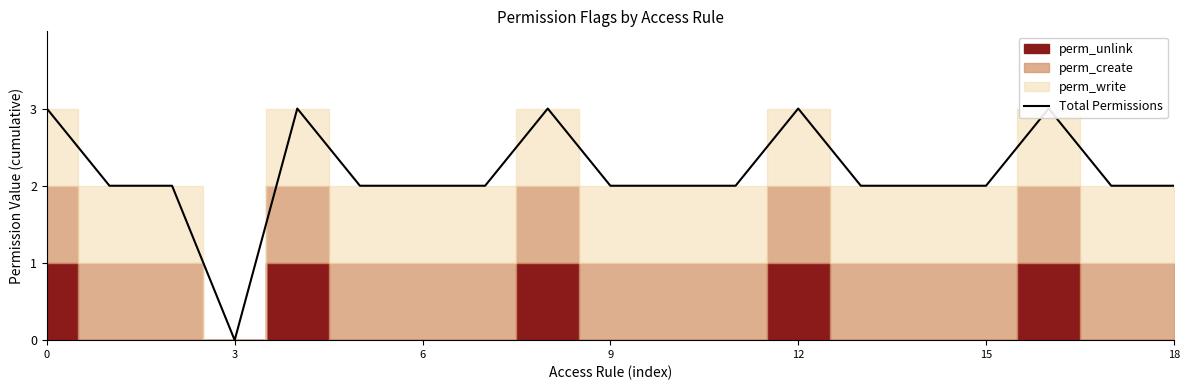

What is the sum of all values?

41